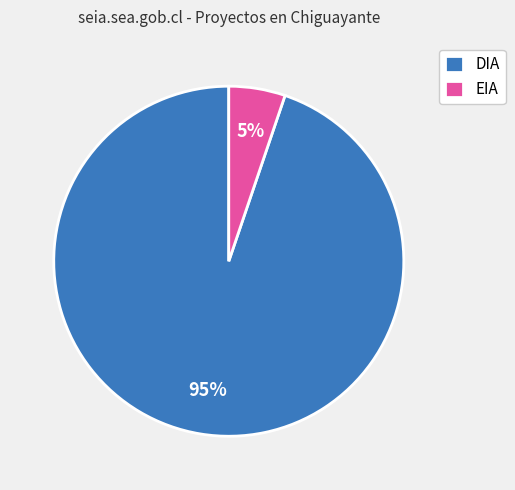

Combined, do DIA and EIA account for over 50%?

Yes